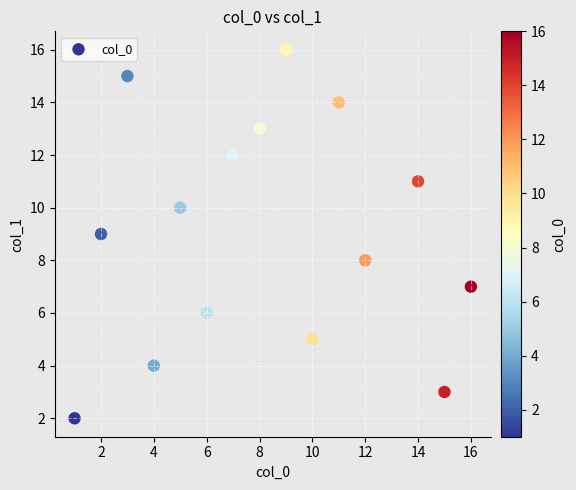

What is the range of X values (max minus min)?

15